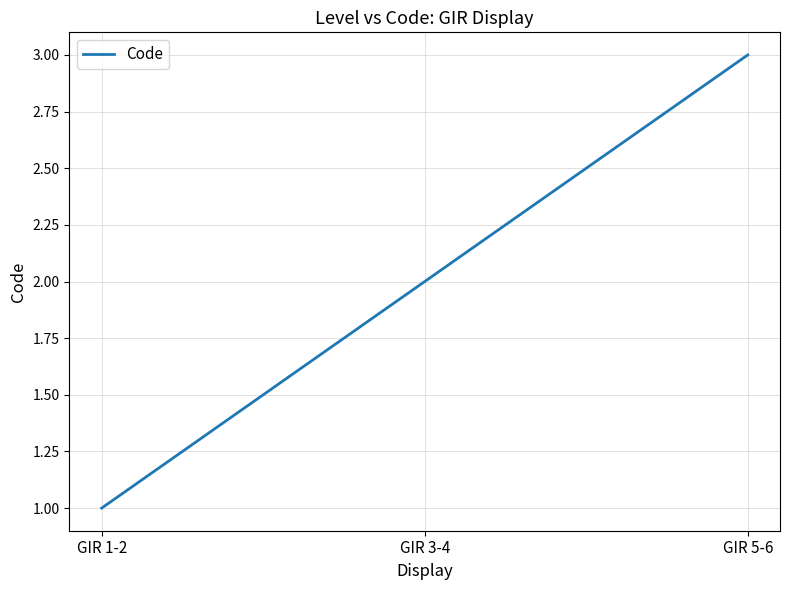

What position from the right is GIR 5-6?

1